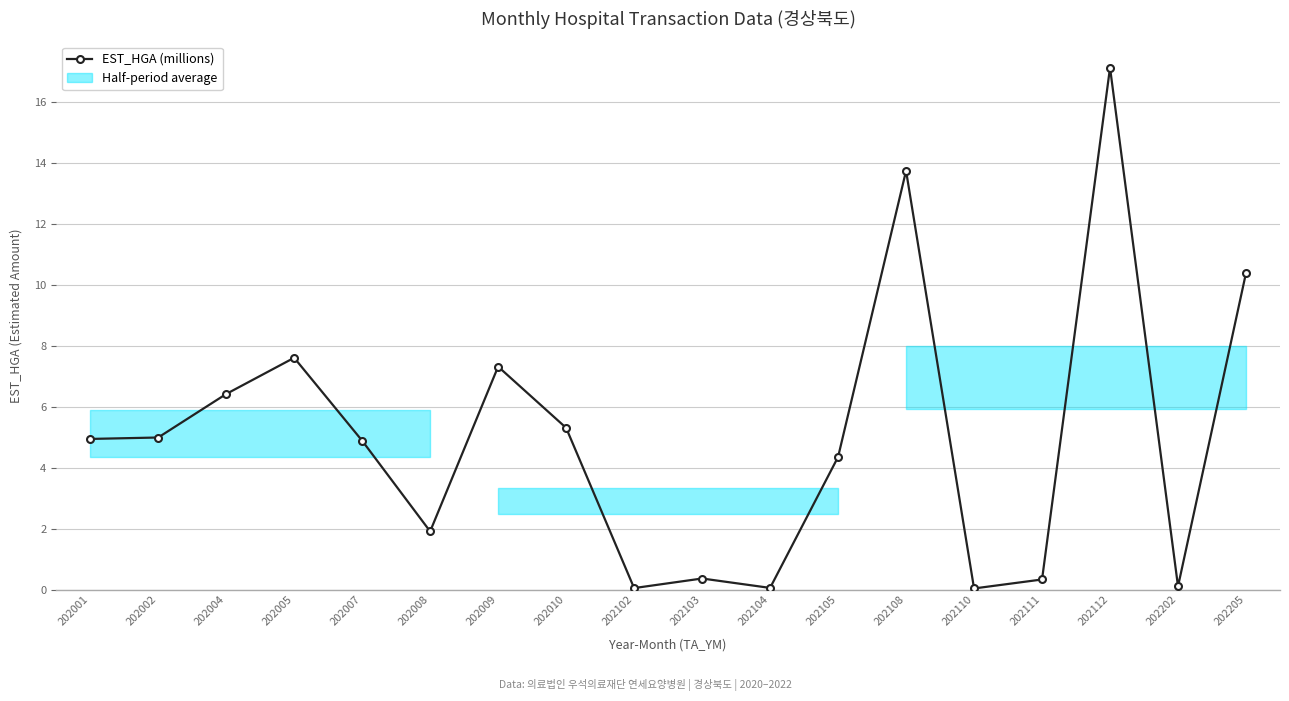

Rank the categories by value from lowest to highest.

202110, 202102, 202104, 202202, 202111, 202103, 202008, 202105, 202007, 202001, 202002, 202010, 202004, 202009, 202005, 202205, 202108, 202112